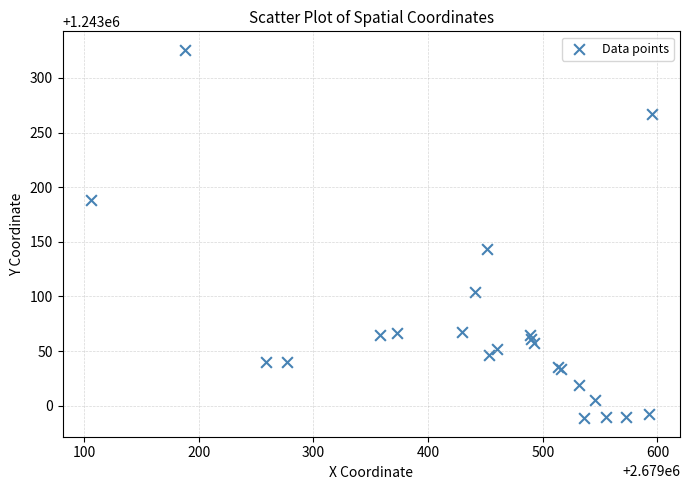

What Y value in the scatter plot is closest to 1243157?

1243143.3